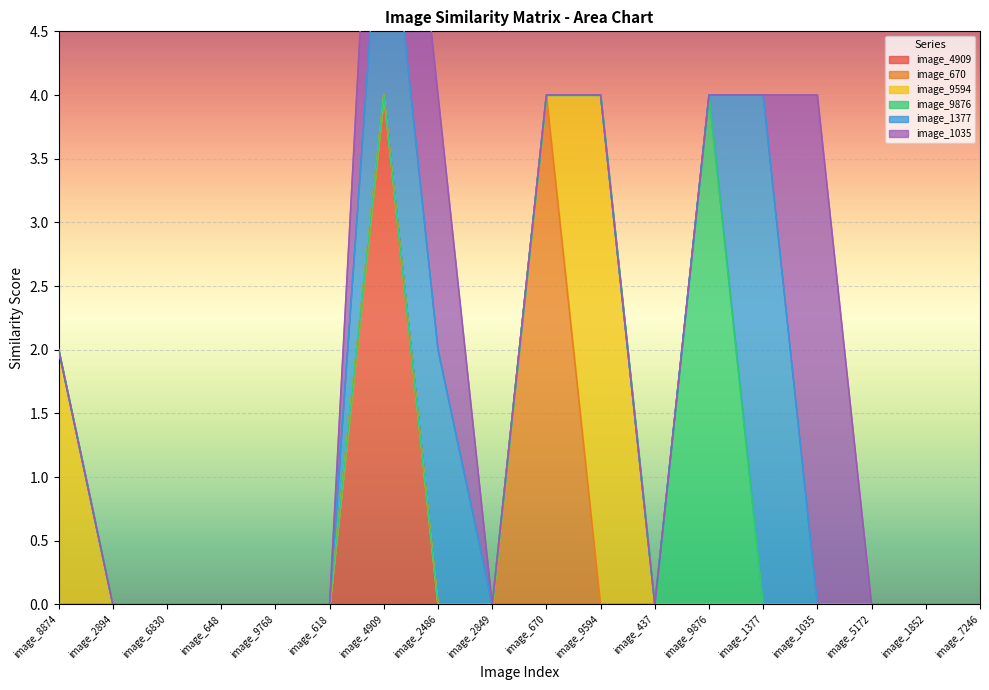

How many values in image_4909 are above zero?

1